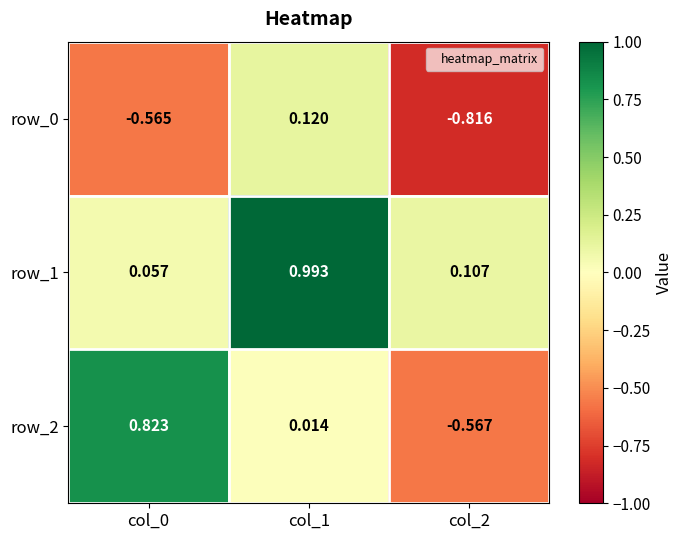

What is the spread (max minus min) of values at col_2?

0.9